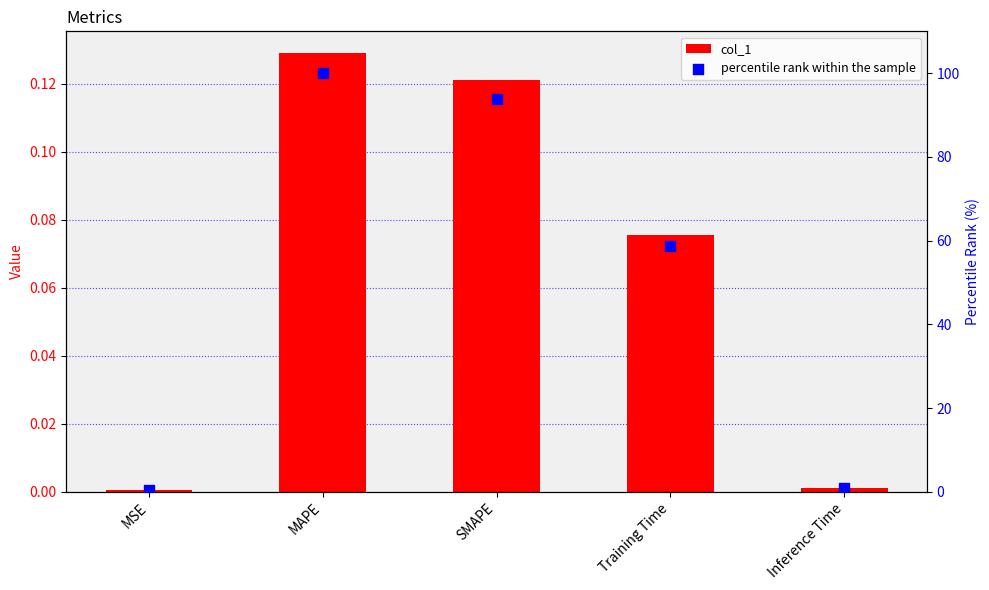

What is the total value across all series at Inference Time?

0.8